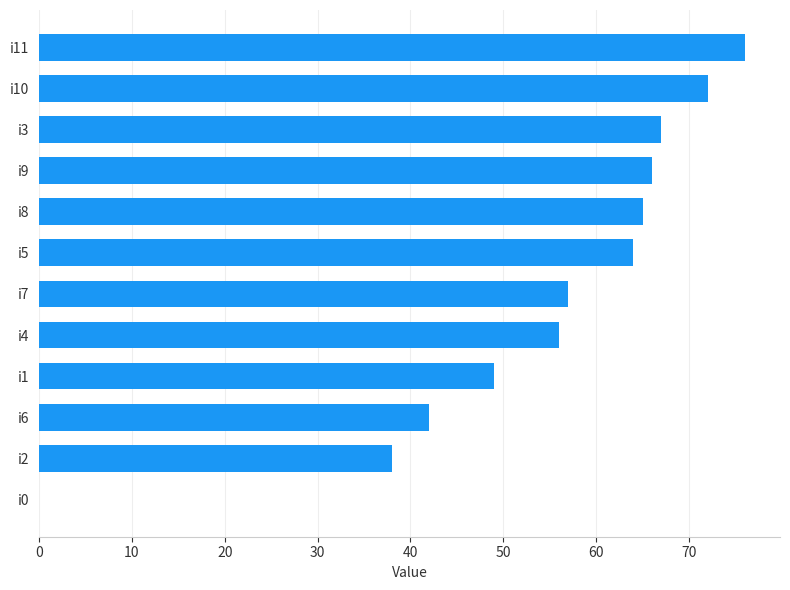

Read the value at i4, to the nearest 5.

55